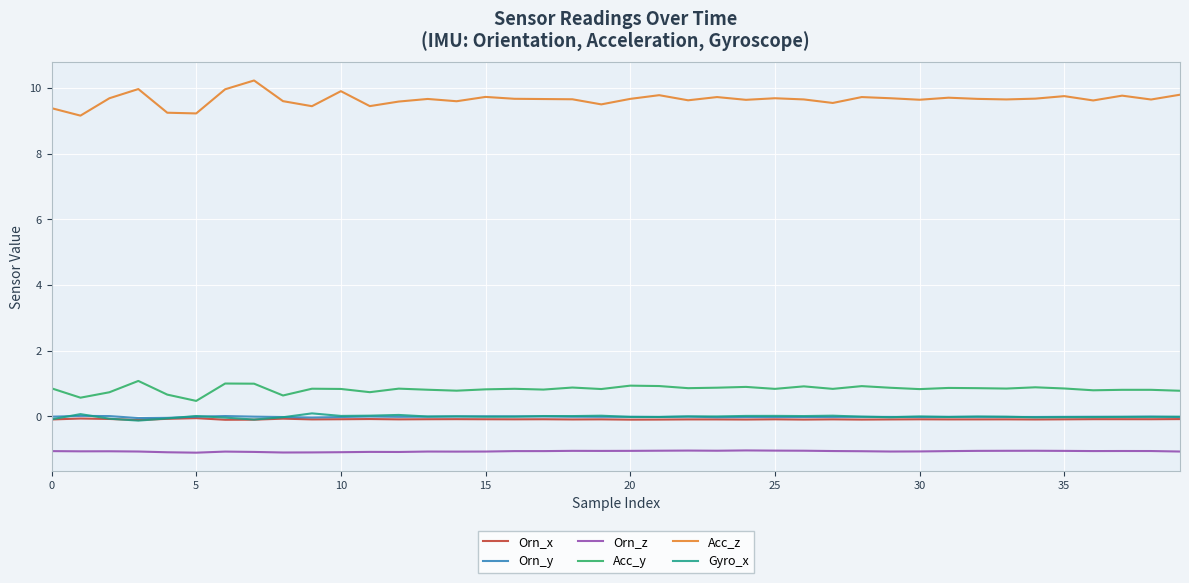

What are all the series names shown in the legend?

Orn_x, Orn_y, Orn_z, Acc_y, Acc_z, Gyro_x